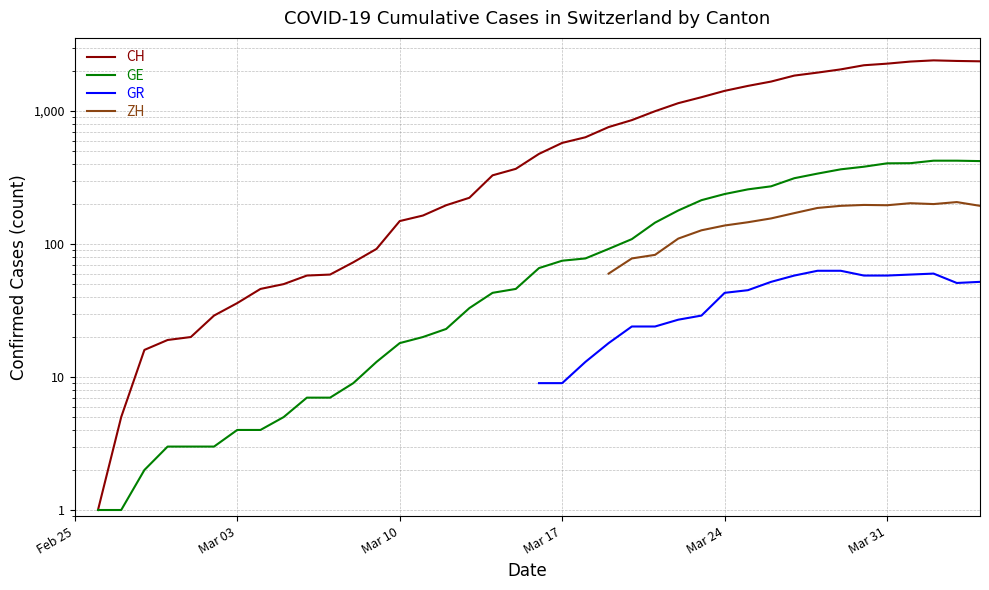

True or false: CH has a value of 2079.8 at Mar 24.

False